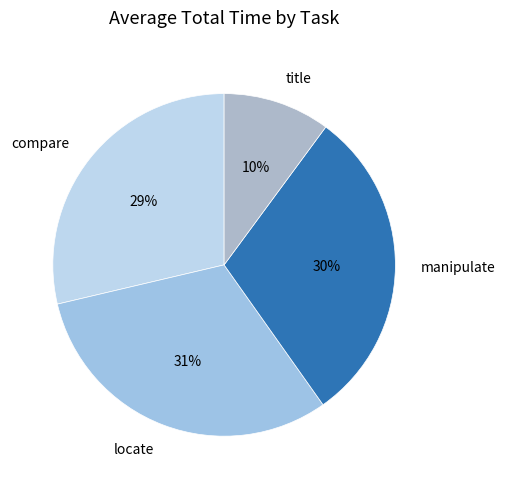

To the nearest percent, what percentage of the pie is locate?

31%